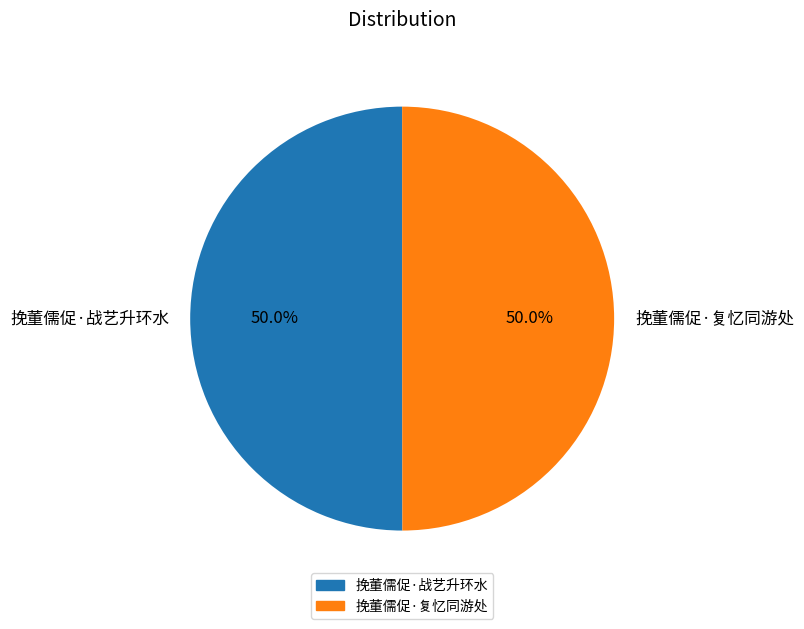

How many segments does this pie chart have?

2